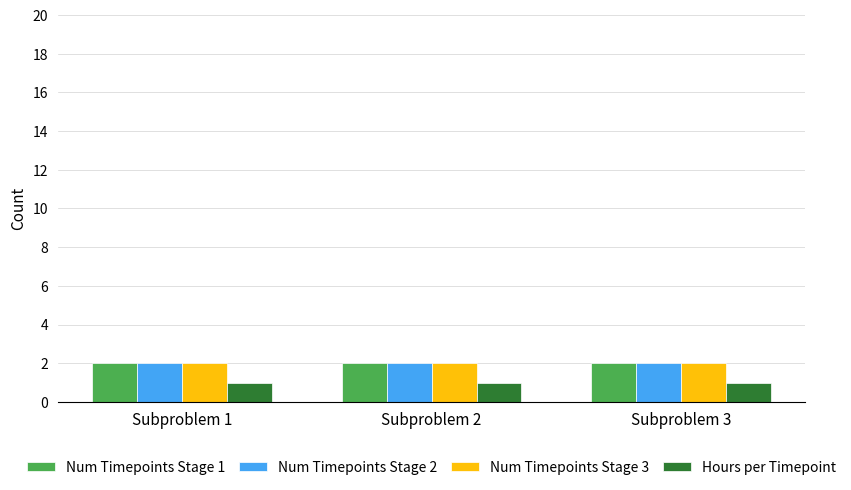

What is the sum of the Num Timepoints Stage 1 values at Subproblem 2 and Subproblem 3?

4